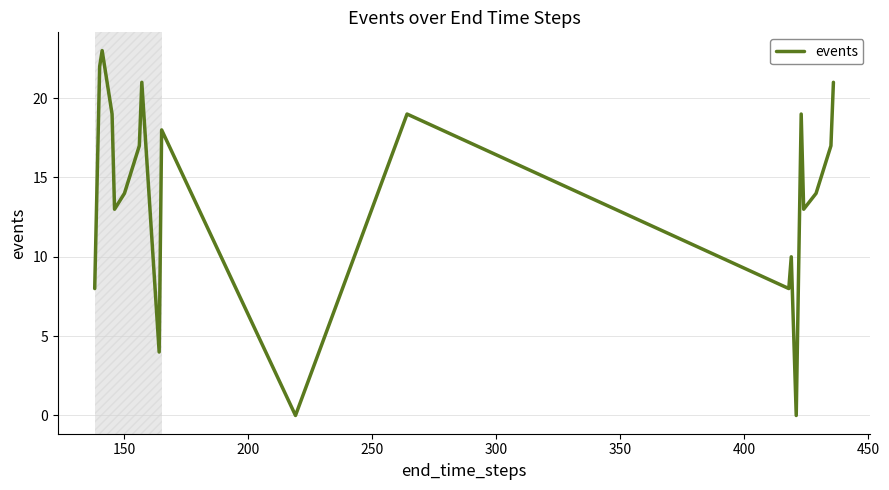

What is the greatest value displayed?

23